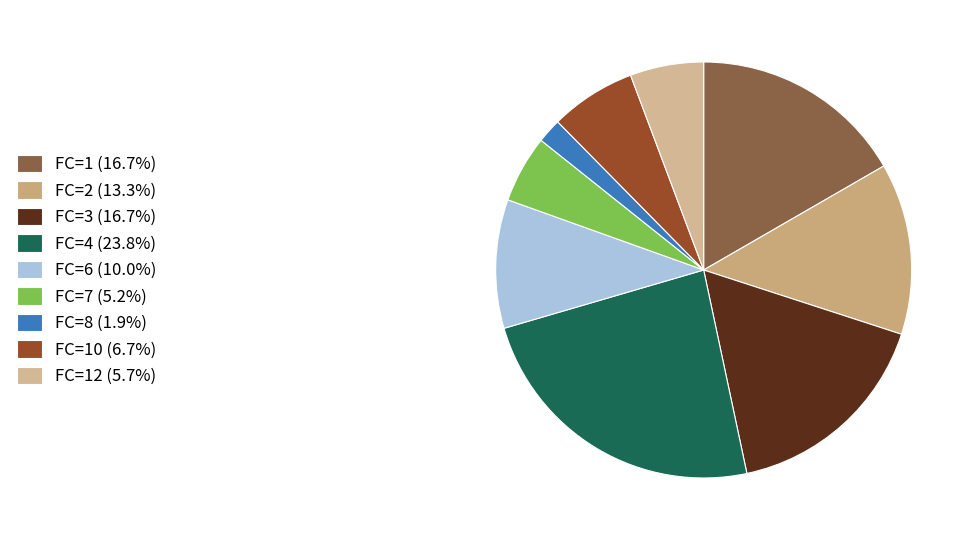

Count the number of slices in the pie.

9